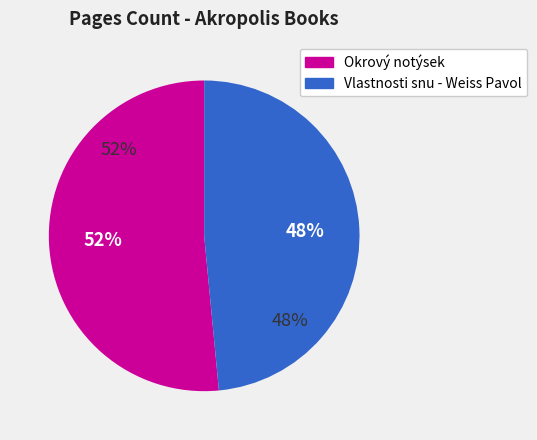

Does Vlastnosti snu - Weiss Pavol represent more than half of the total?

No